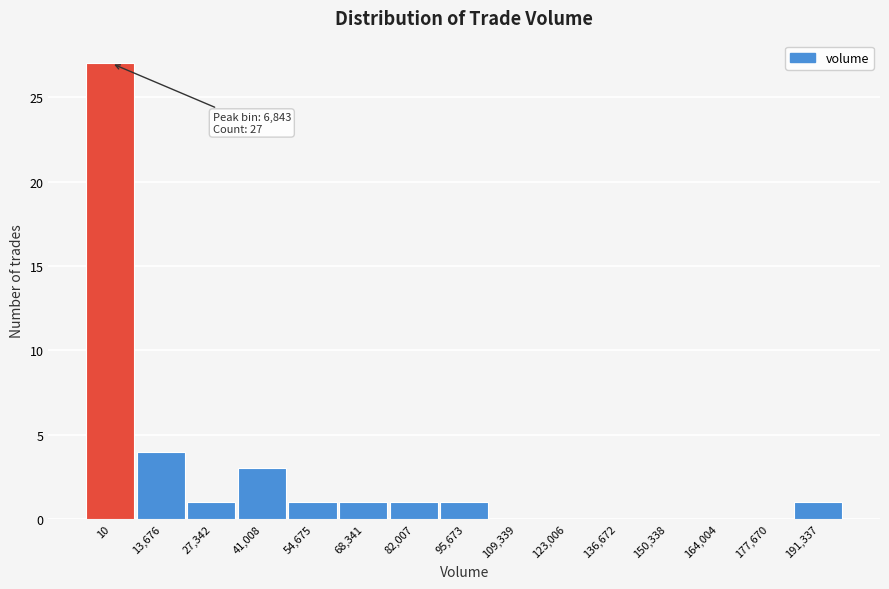

Reading left to right, what are all the values shown in this chart?

10=27	13,676=4	27,342=1	41,008=3	54,675=1	68,341=1	82,007=1	95,673=1	109,339=0	123,006=0	136,672=0	150,338=0	164,004=0	177,670=0	191,337=1